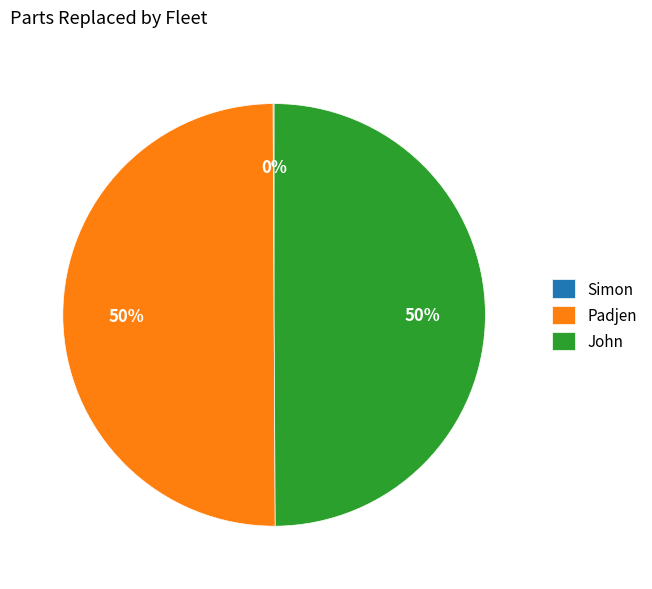

What percentage is the Padjen slice, to the nearest percent?

50%